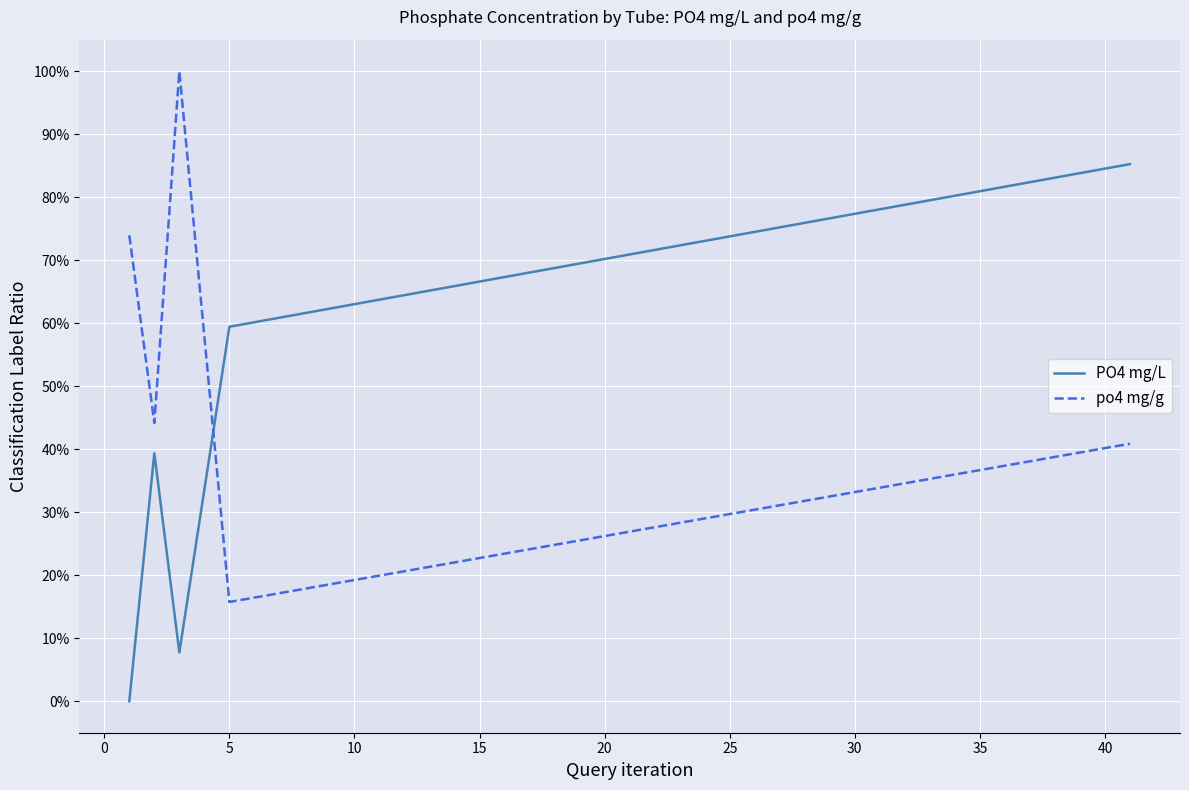

Which series has the widest spread of values?

PO4 mg/L